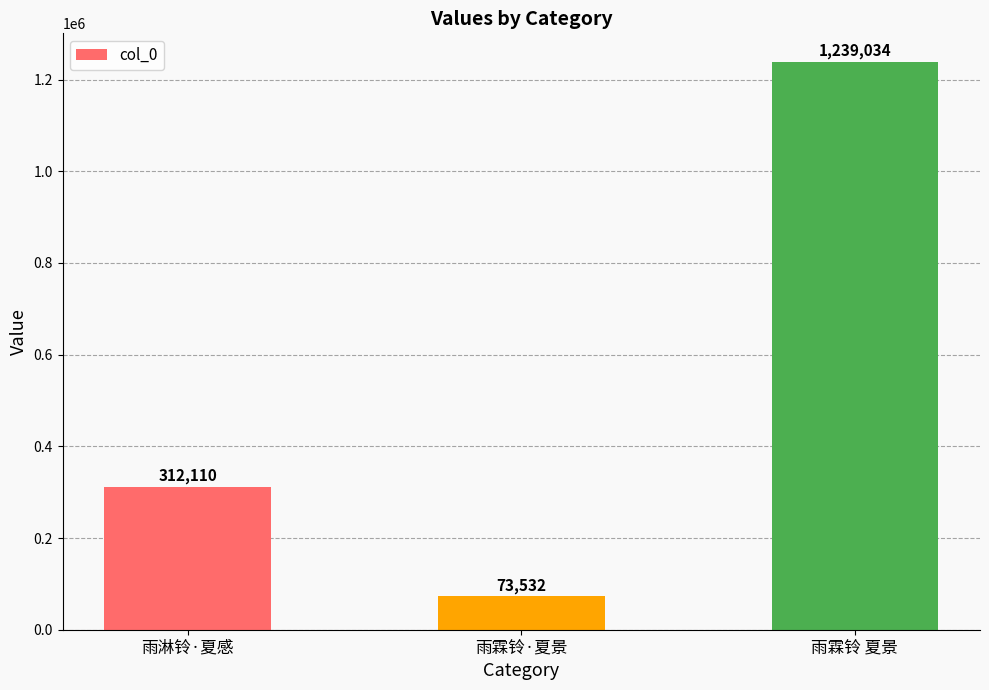

True or false: the data shows 555996 at 雨淋铃·夏感.

False